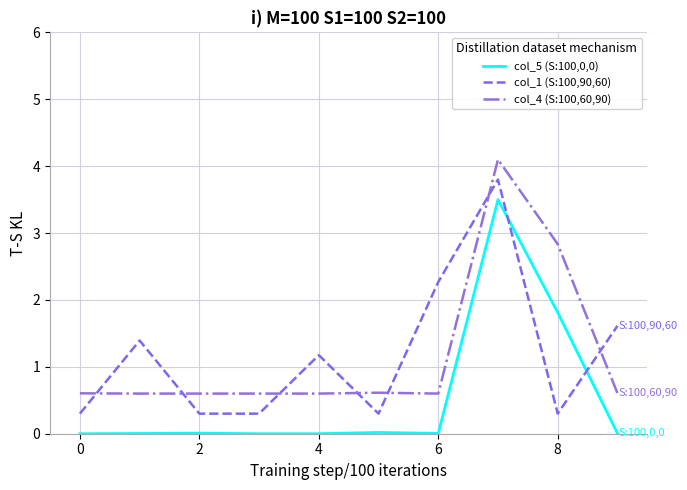

What is the maximum value for col_4 (S:100,60,90)?

4.1